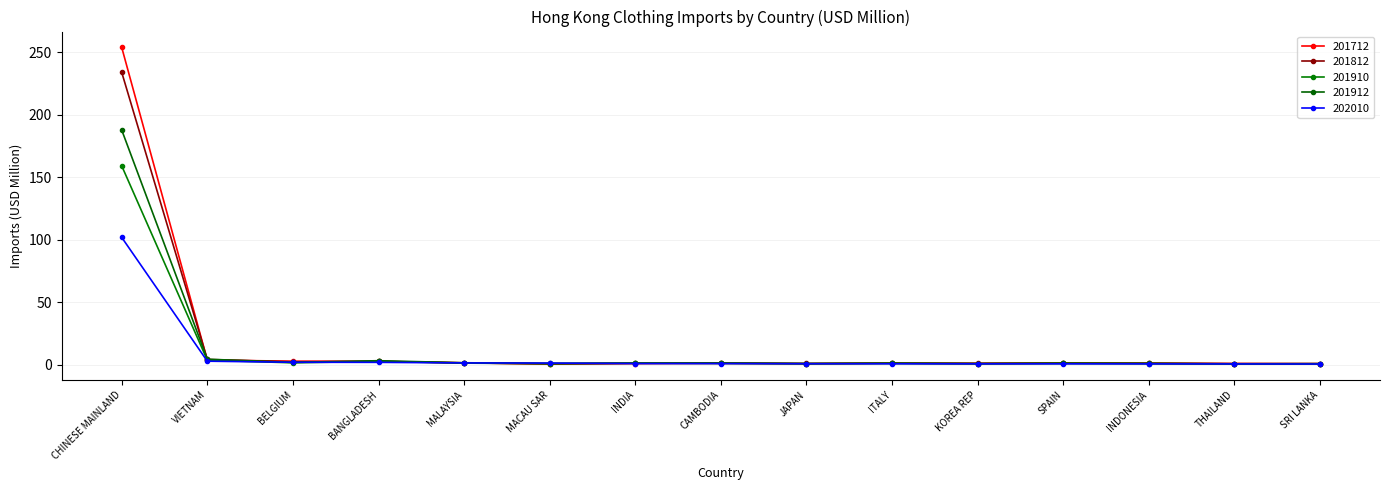

What is the label of the 3rd point from the left?

BELGIUM